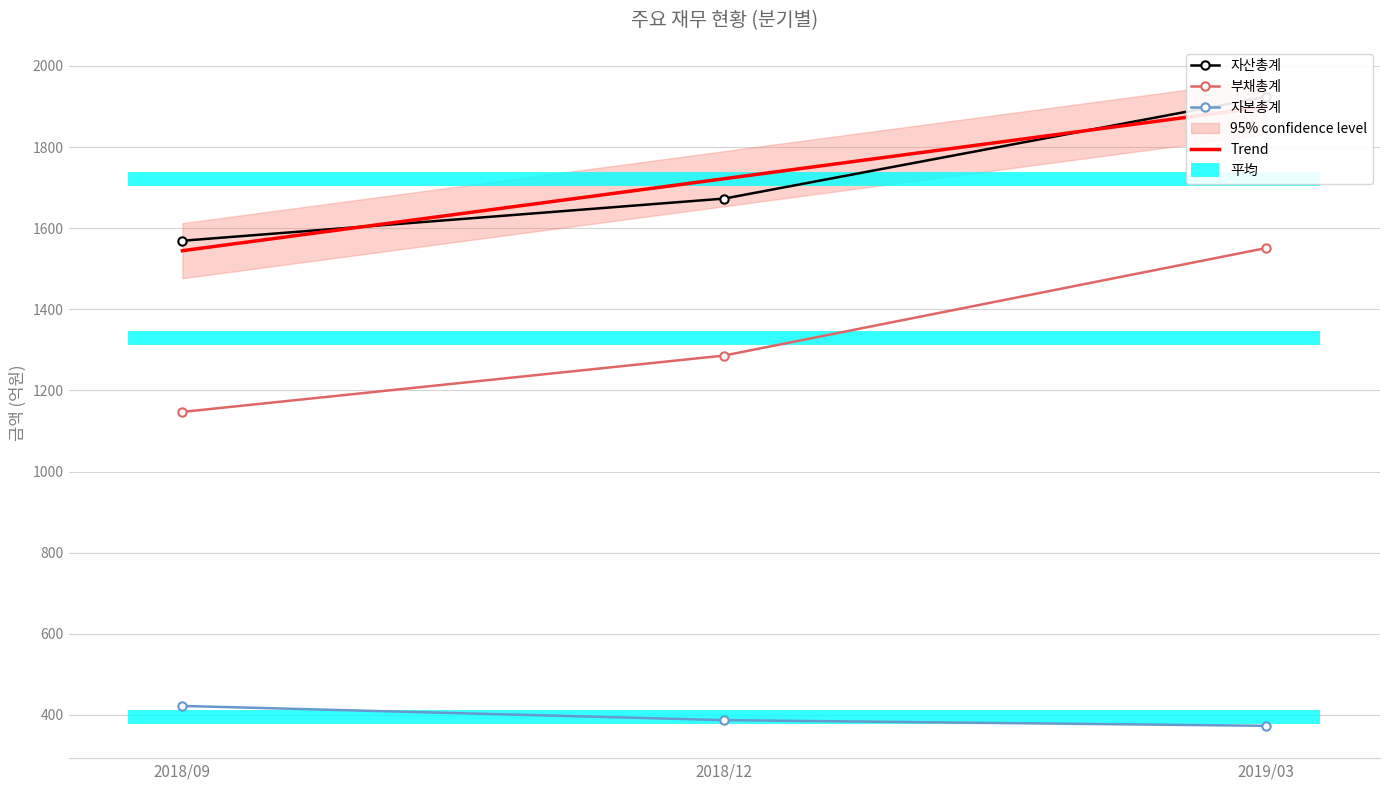

Which category has the highest value in the 자산총계 series?

2019/03